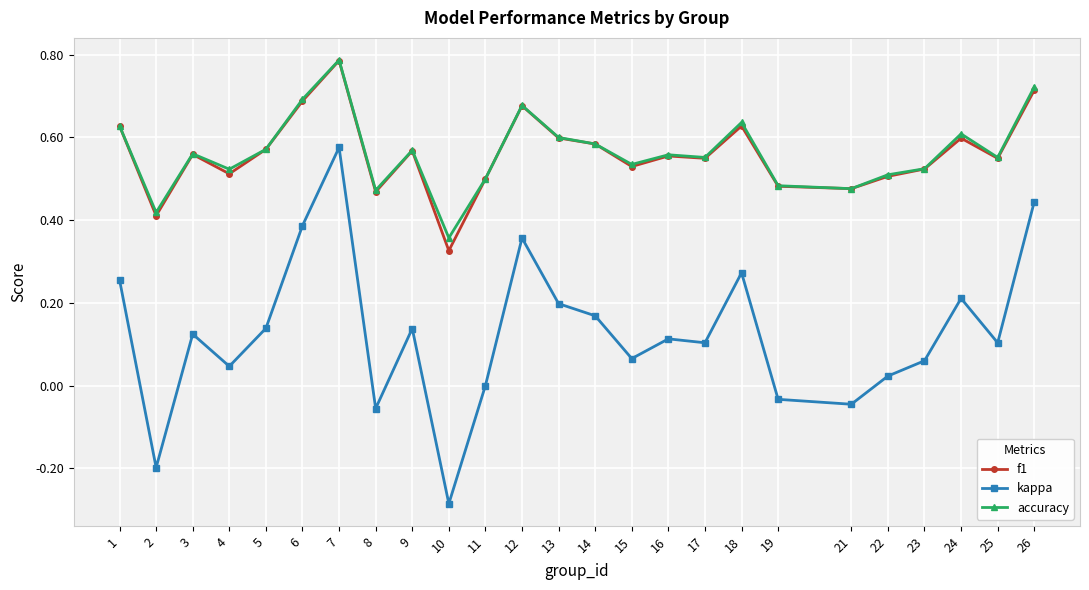

Is the value of f1 at 26 greater than the value of kappa at 16?

Yes